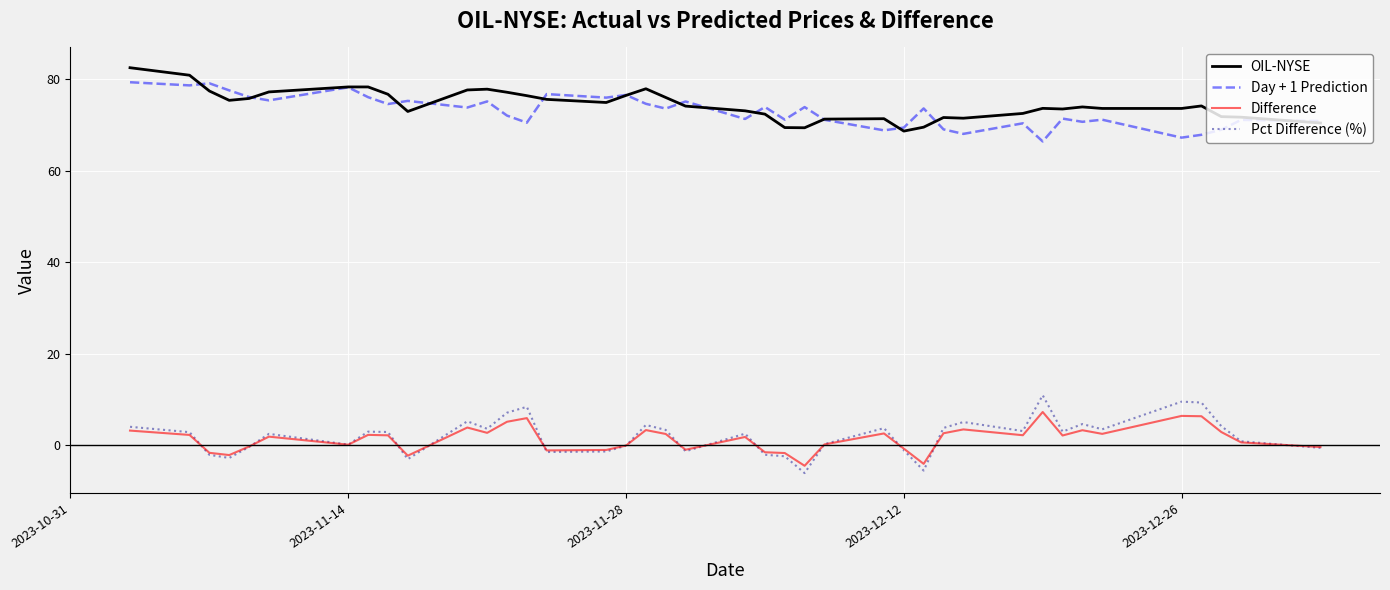

True or false: Day + 1 Prediction and Difference intersect in this chart.

False